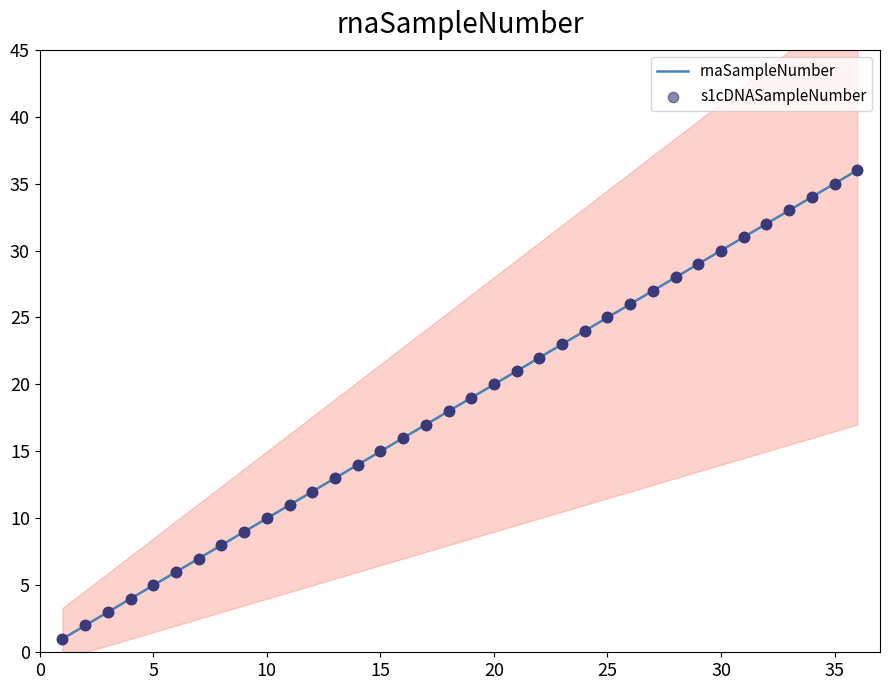

Which series contains the highest Y value?

rnaSampleNumber